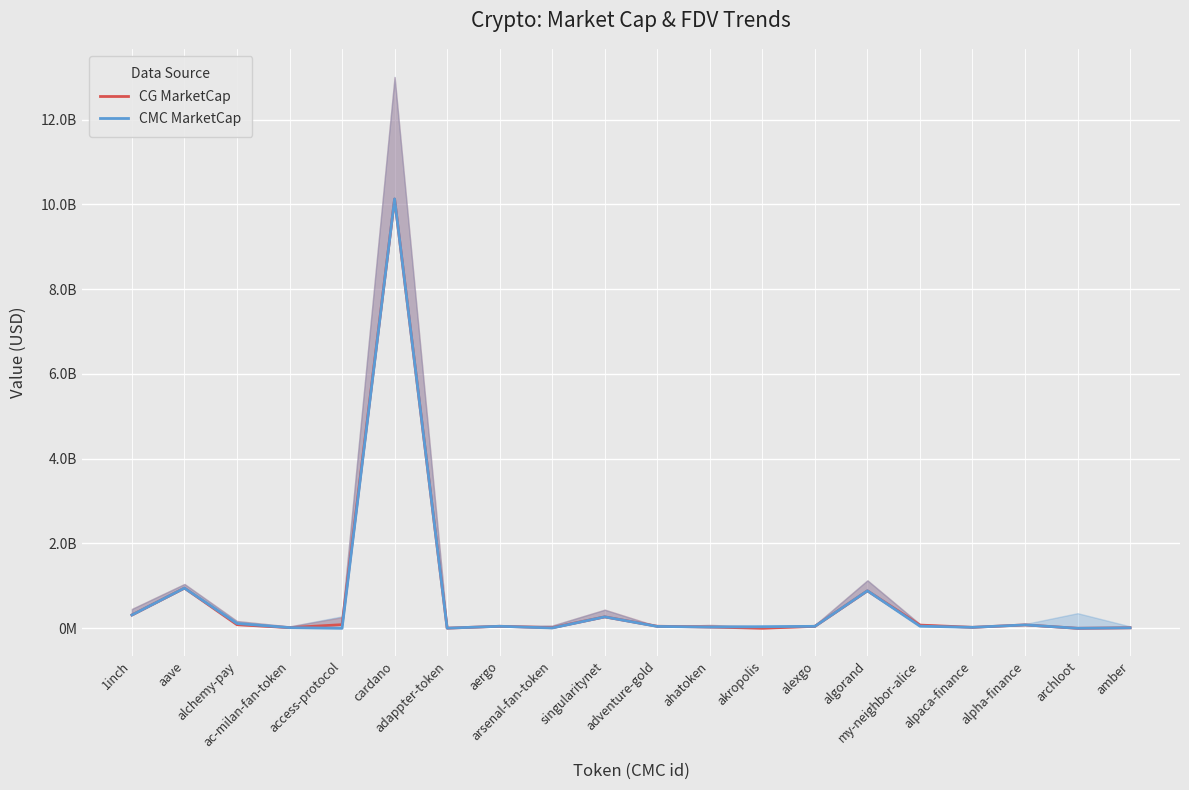

What is the difference between the maximum and second lowest values in the CMC MarketCap series?

10128802023.4